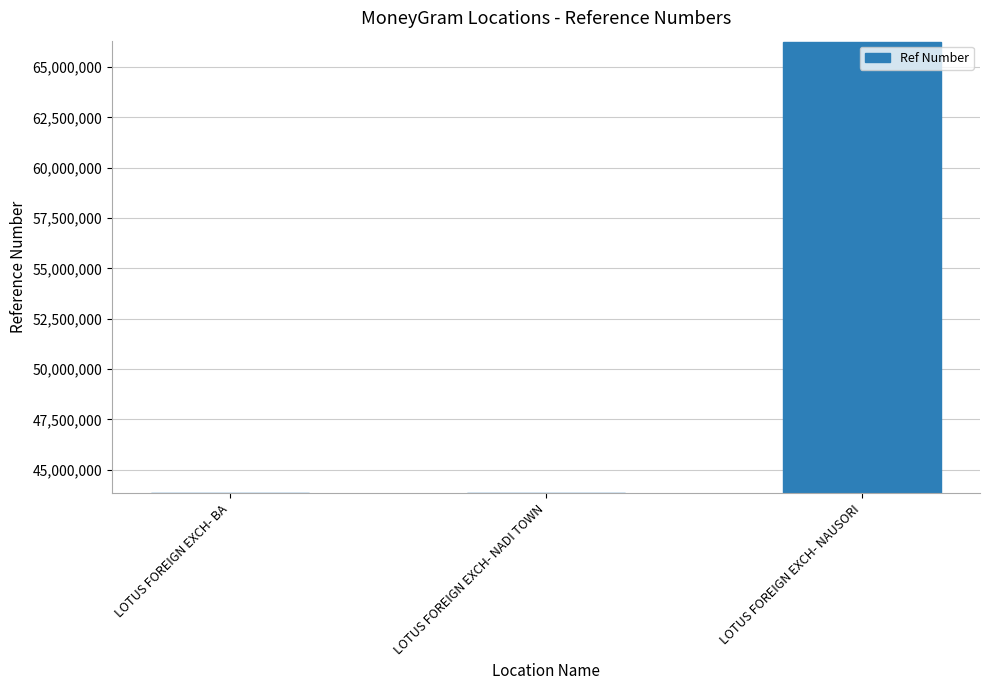

Between LOTUS FOREIGN EXCH- NAUSORI and LOTUS FOREIGN EXCH- NADI TOWN, which is larger?

LOTUS FOREIGN EXCH- NAUSORI